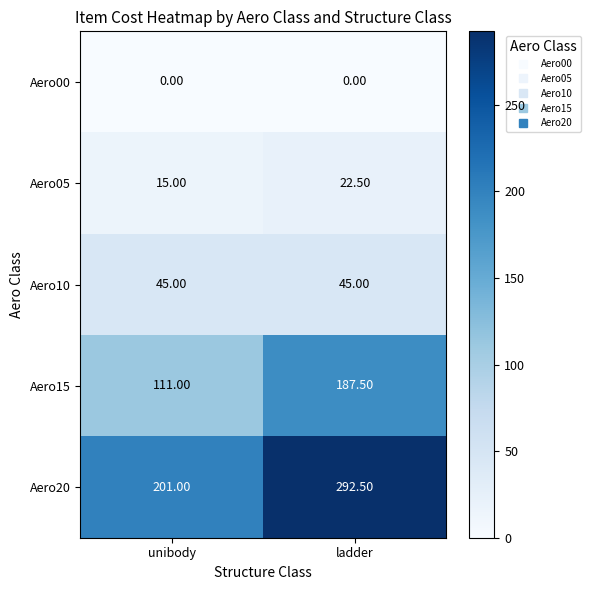

What is the average value of the Aero20 series?

246.8